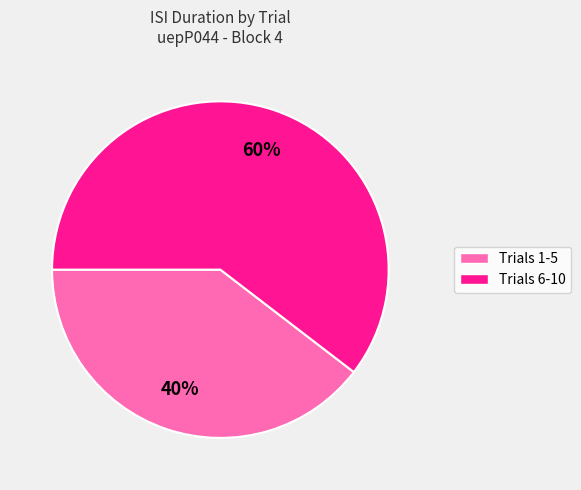

Is there any slice that represents more than half of the pie?

Yes